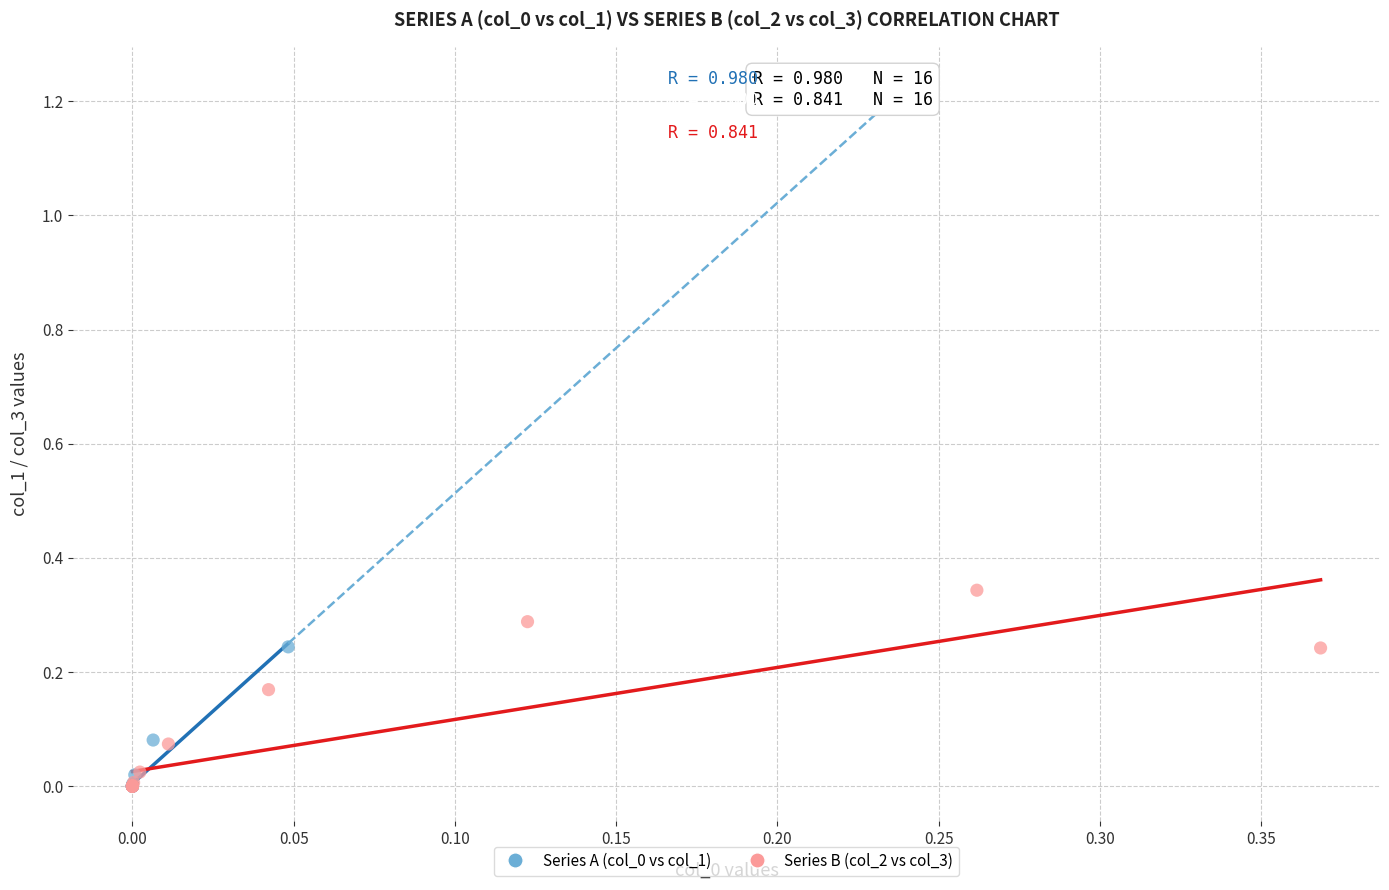

Which series reaches the maximum Y coordinate?

Series B (col_2 vs col_3)